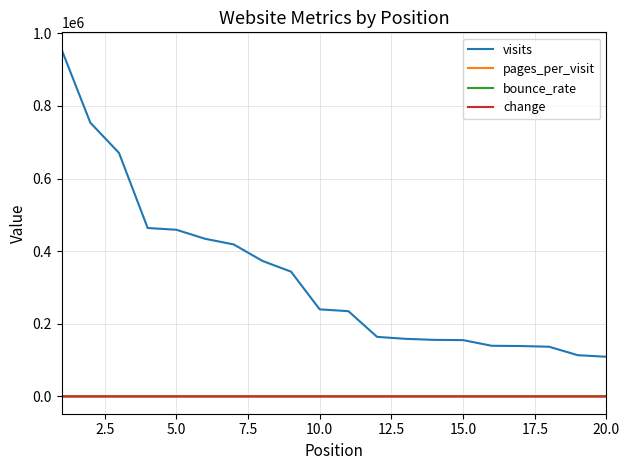

Is this an area chart (filled region under the line)?

No